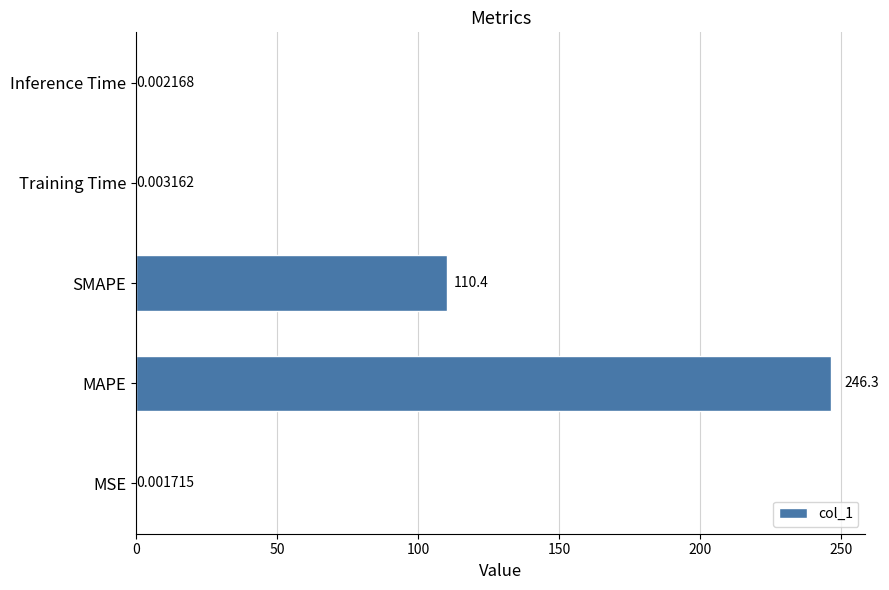

At which category does the chart reach its peak across all series?

MAPE